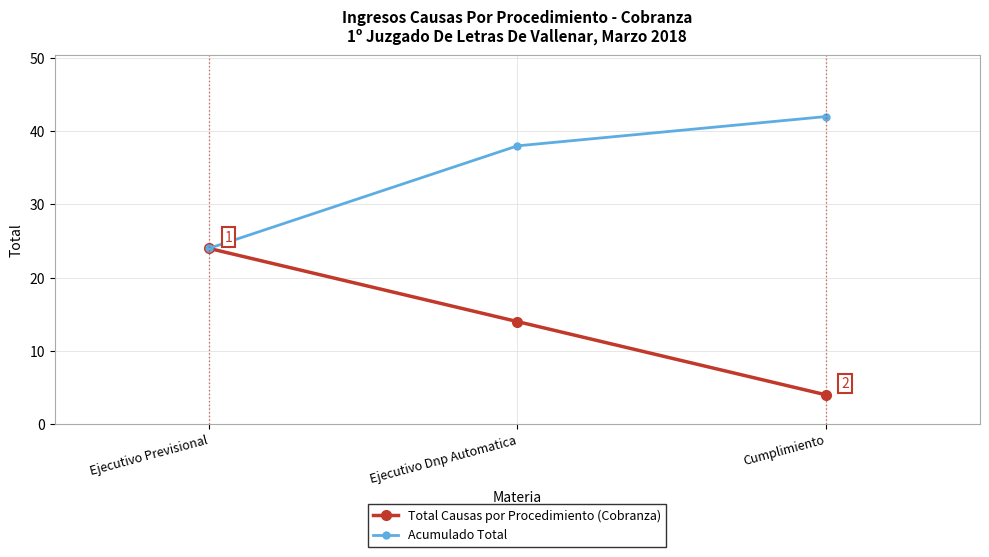

Reading left to right, extract all data points from this chart.

Total Causas por Procedimiento (Cobranza): Ejecutivo Previsional=24	Ejecutivo Dnp Automatica=14	Cumplimiento=4
Acumulado Total: Ejecutivo Previsional=24	Ejecutivo Dnp Automatica=38	Cumplimiento=42